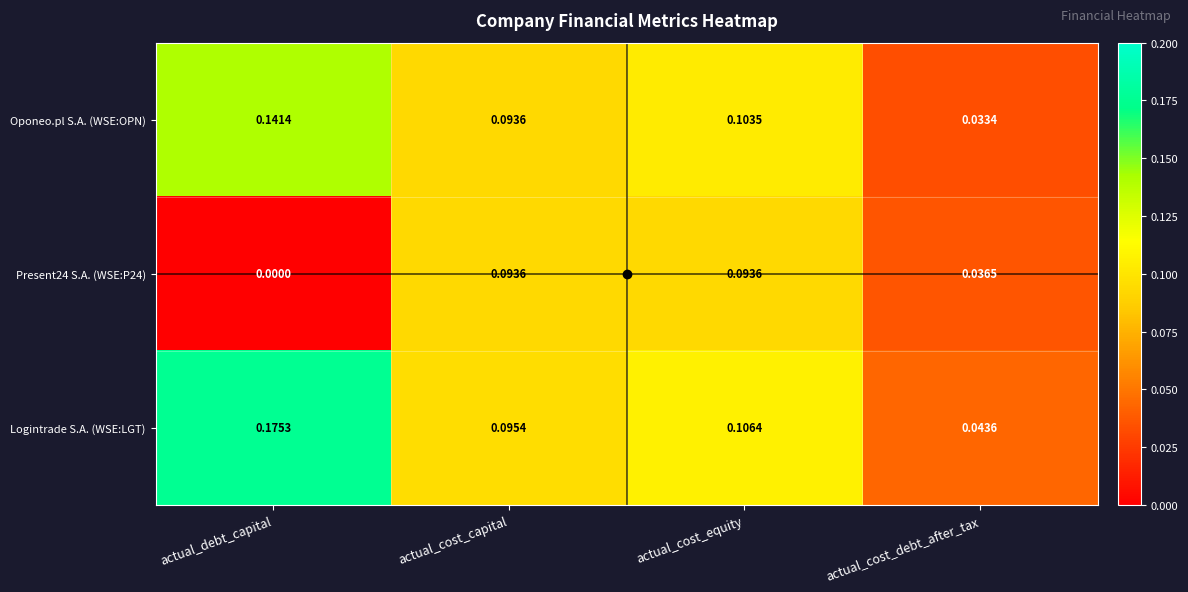

At which category is the sum across all series the highest?

actual_debt_capital